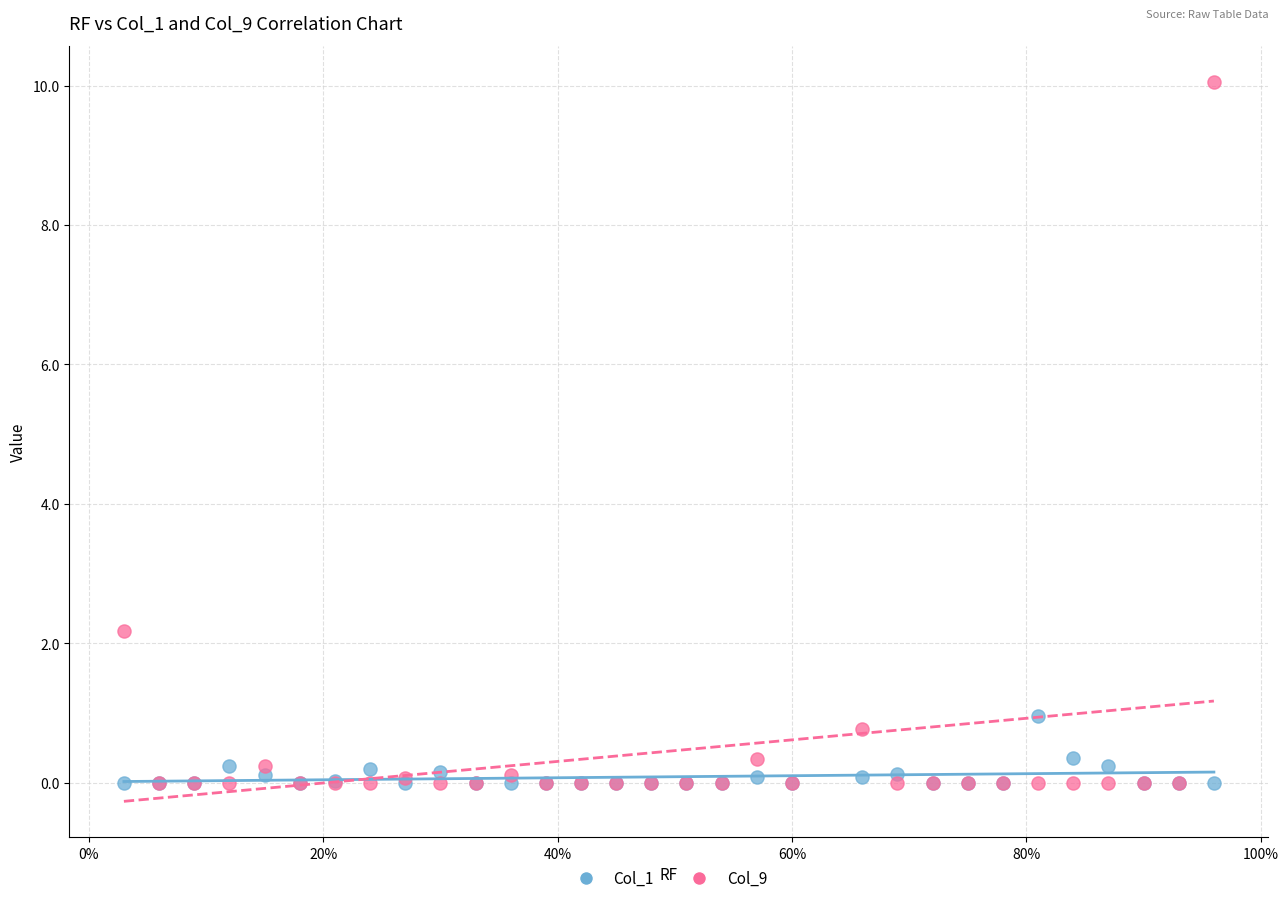

Across all series, what Y value is closest to 5?

2.2